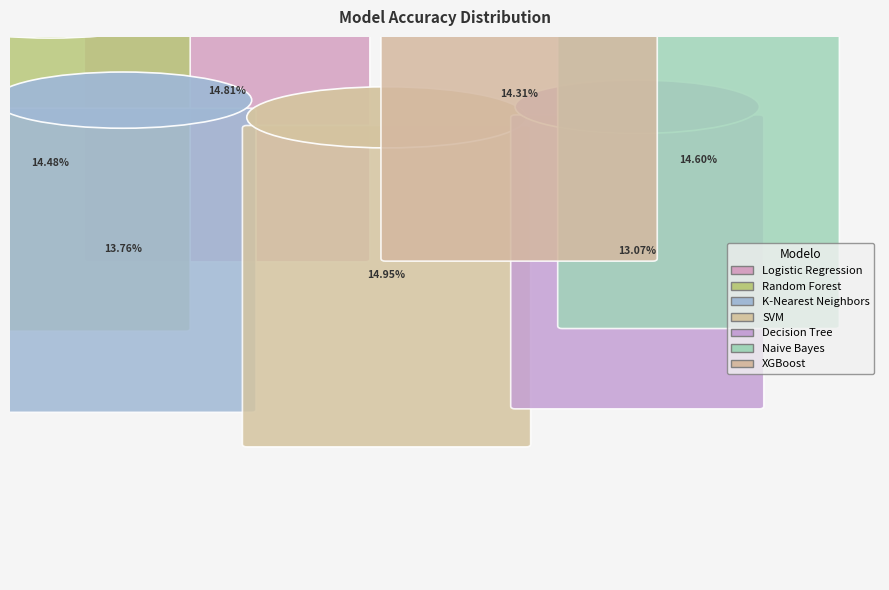

Is K-Nearest Neighbors the majority of the pie?

No